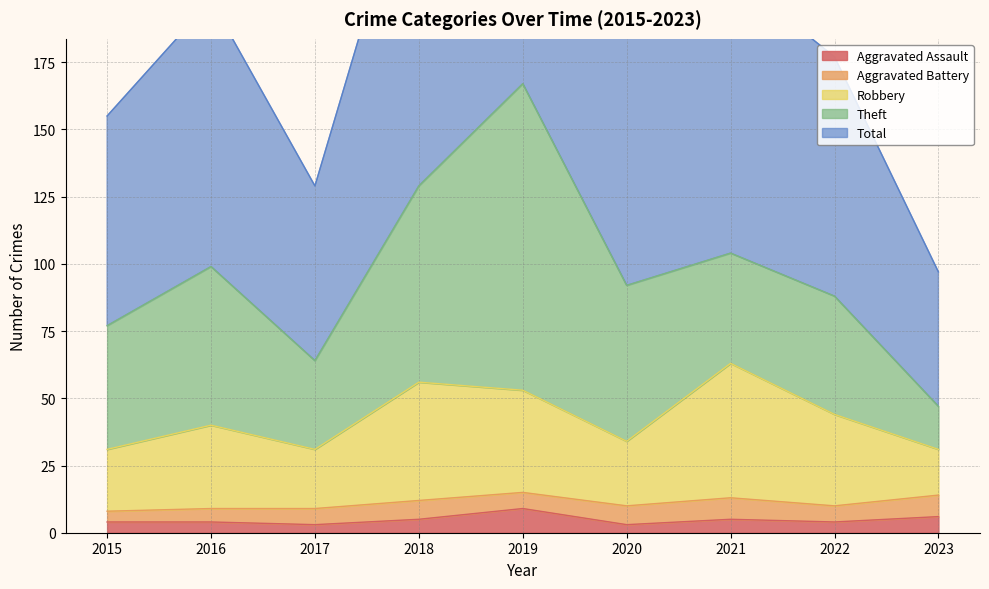

Which series changed the most between 2020 and 2023?

Total